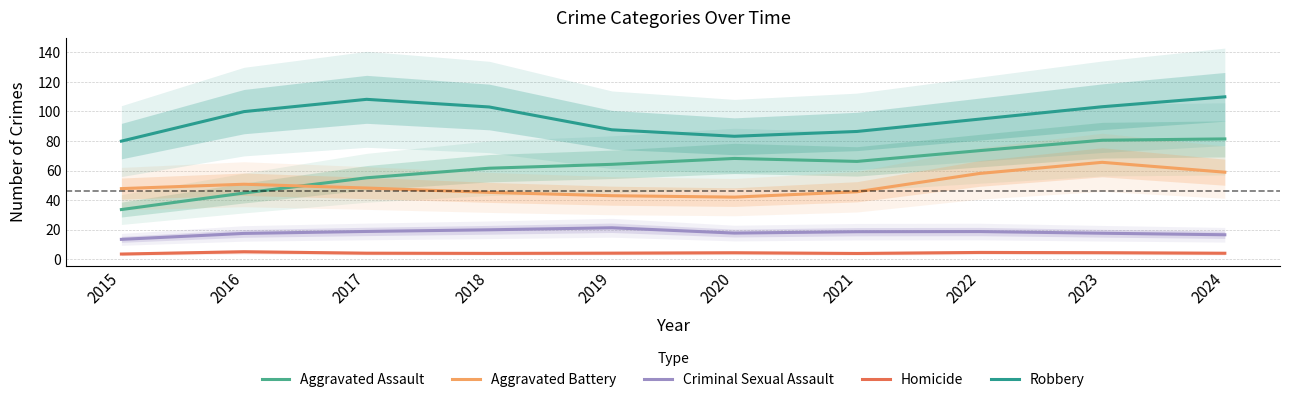

Is the value of Aggravated Battery at 2017 greater than the value of Homicide at 2015?

Yes